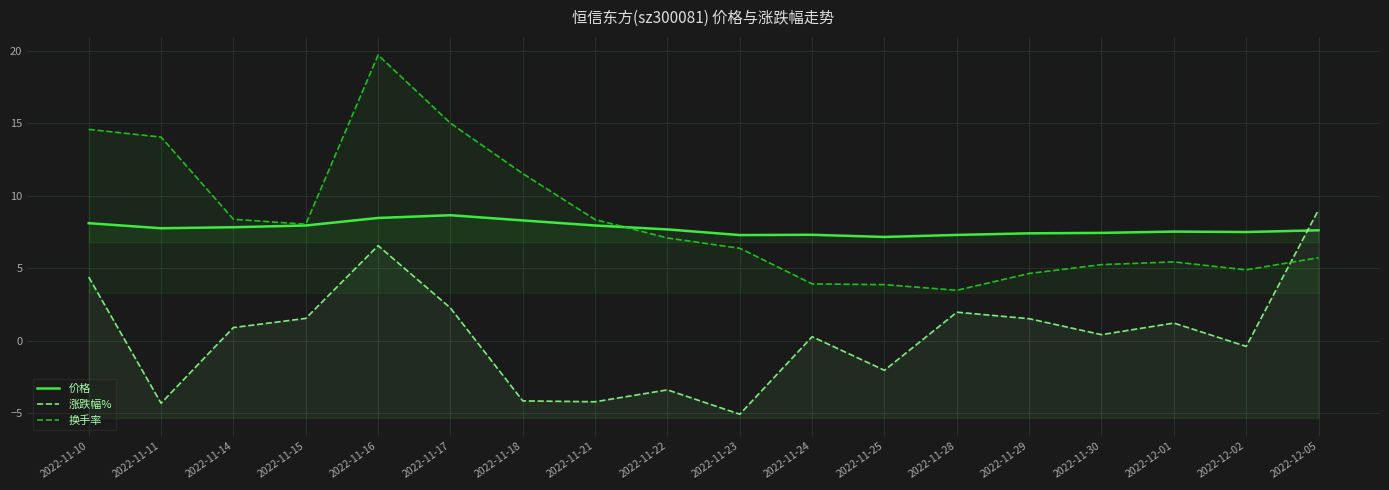

Between which two adjacent categories do 换手率 and 价格 first intersect?

2022-11-21 and 2022-11-22